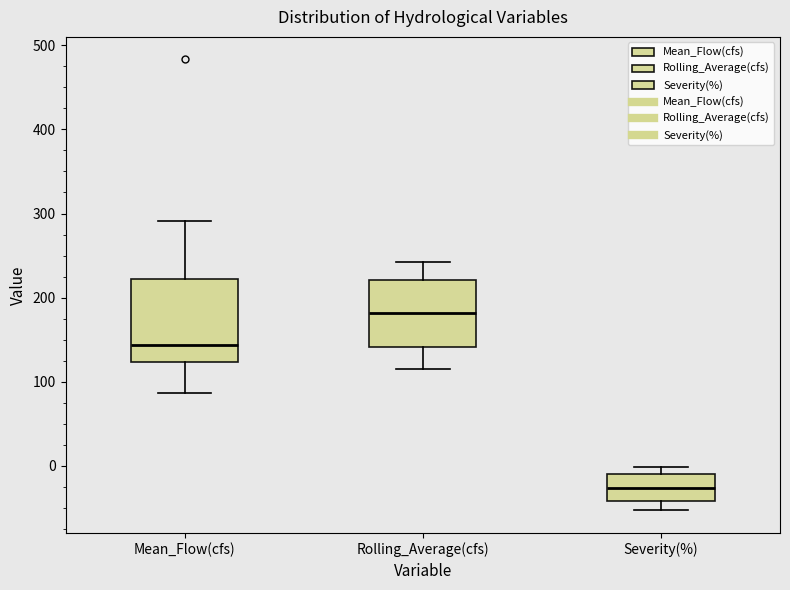

Reading left to right, transcribe this box plot: for each box, give where its median line is, the range the box spans, and where its two whiskers end, as read against the y-axis. The values are not printed on the chart, so give them approximately, as read against the axis.

Mean_Flow(cfs): median 140, box 120 to 220, whiskers 90 to 290
Rolling_Average(cfs): median 180, box 140 to 220, whiskers 110 to 240
Severity(%): median -30, box -40 to -10, whiskers -50 to 0